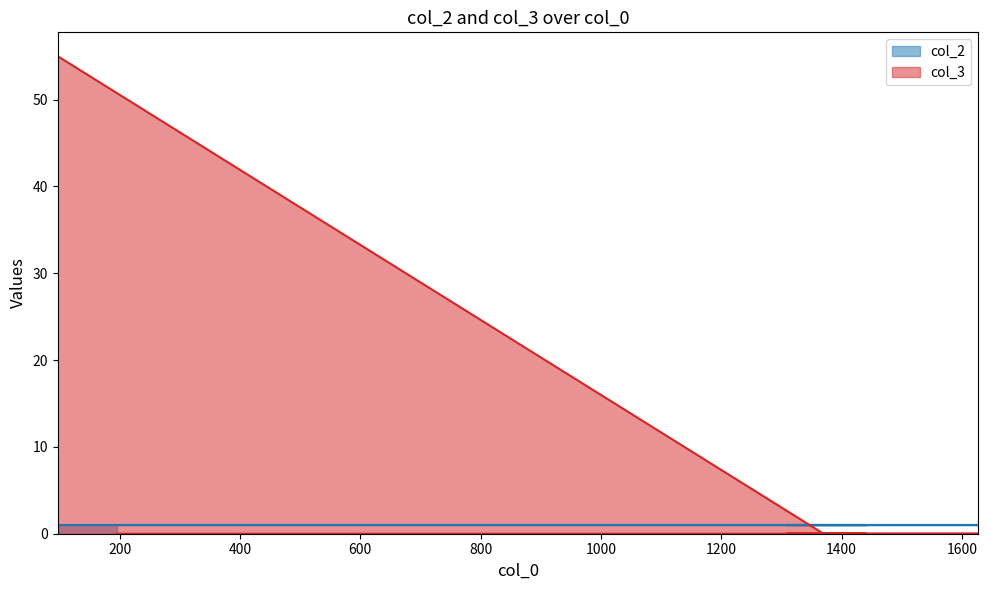

List the labels in order of value, largest first.

97, 1370, 1440, 1308, 1627, 196